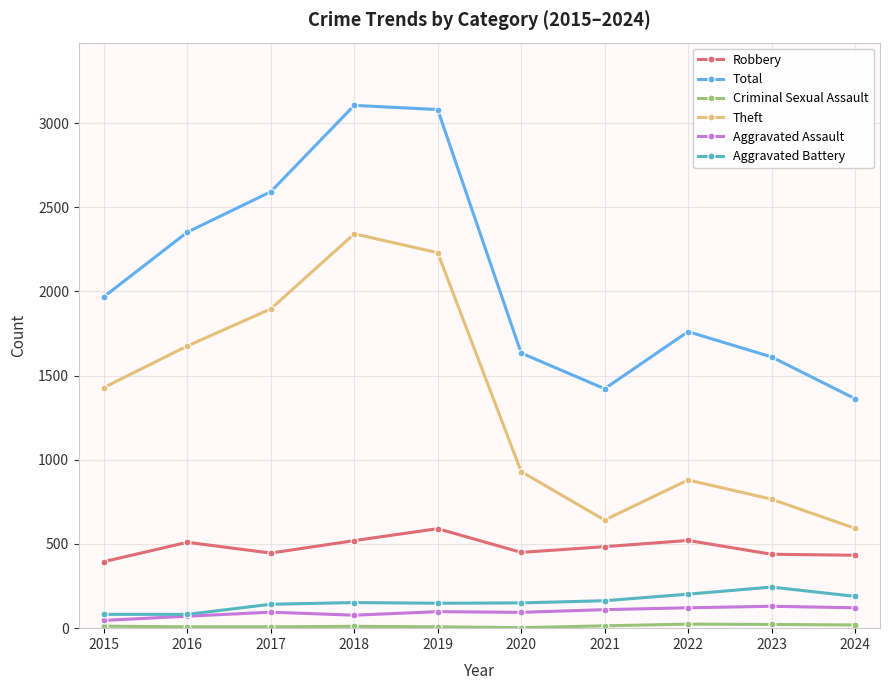

The Aggravated Assault series shows 110 at 2021. True or false?

True